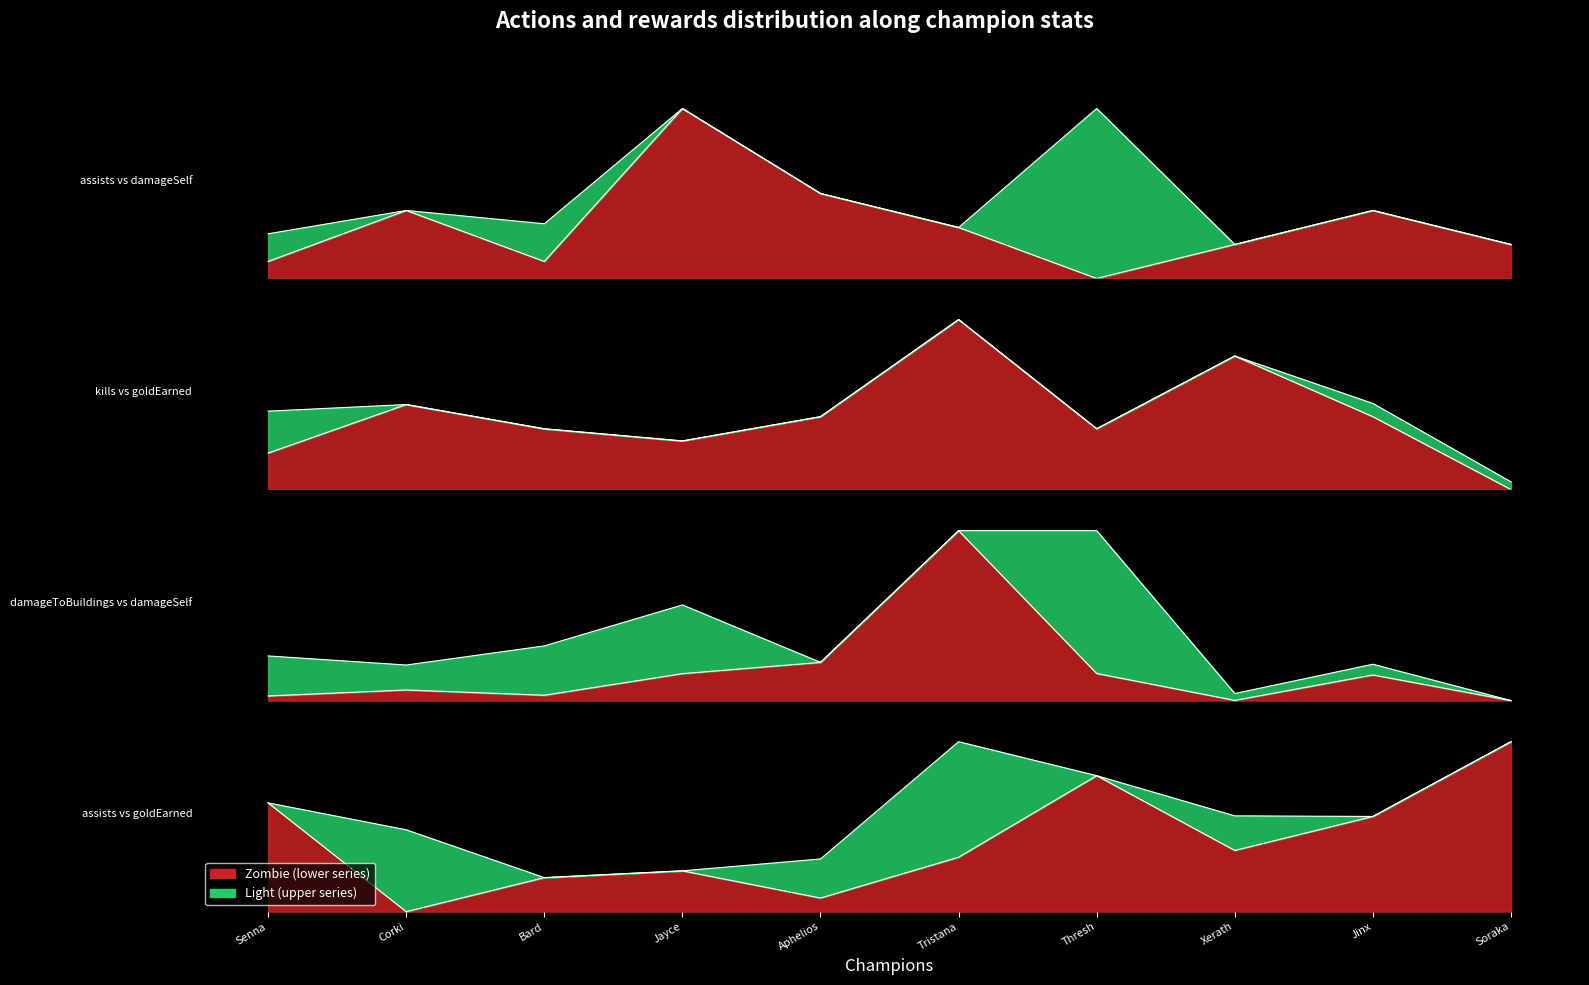

Is the value of kills at Corki greater than the value of damageDealtToBuildings at Corki?

Yes